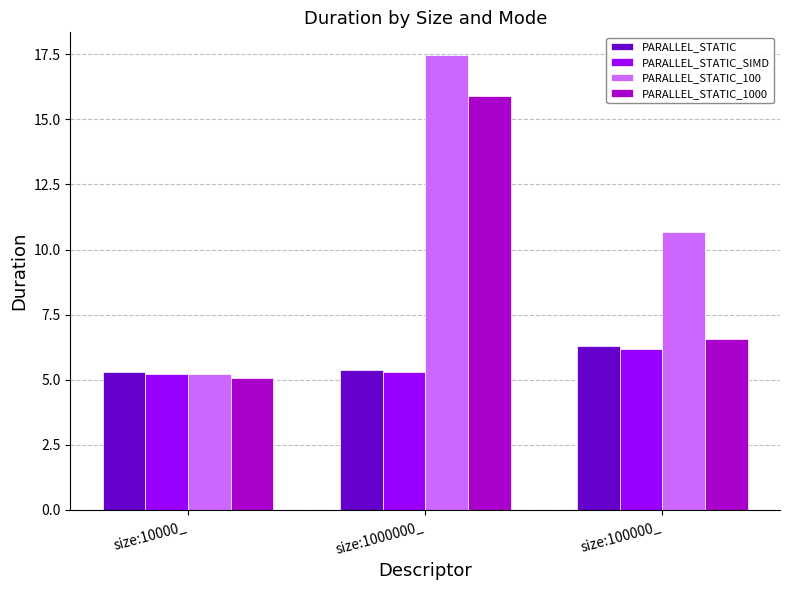

What is the approximate value of PARALLEL_STATIC_100 at size:100000_?

10.7